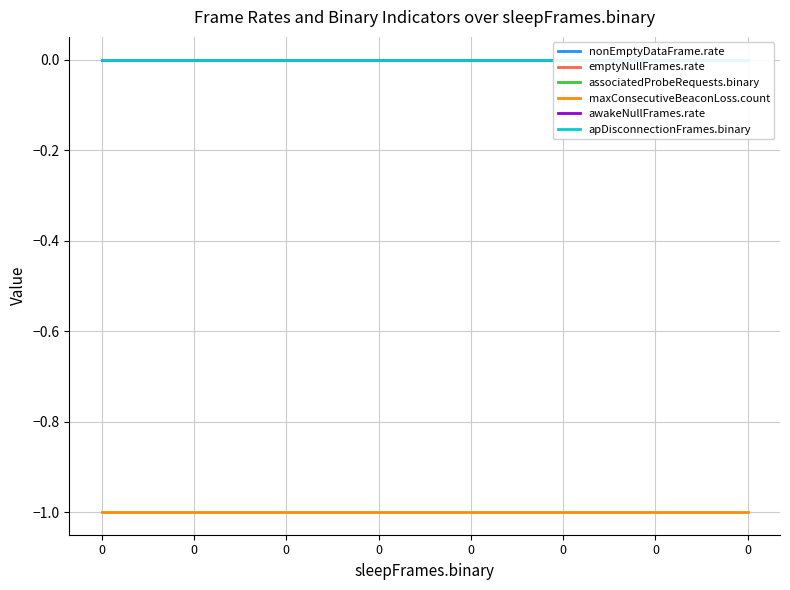

Reading left to right, list all the values displayed in this chart.

nonEmptyDataFrame.rate: 0=0	0=0	0=0	0=0	0=0	0=0	0=0	0=0
emptyNullFrames.rate: 0=0	0=0	0=0	0=0	0=0	0=0	0=0	0=0
associatedProbeRequests.binary: 0=0	0=0	0=0	0=0	0=0	0=0	0=0	0=0
maxConsecutiveBeaconLoss.count: 0=-1	0=-1	0=-1	0=-1	0=-1	0=-1	0=-1	0=-1
awakeNullFrames.rate: 0=0	0=0	0=0	0=0	0=0	0=0	0=0	0=0
apDisconnectionFrames.binary: 0=0	0=0	0=0	0=0	0=0	0=0	0=0	0=0